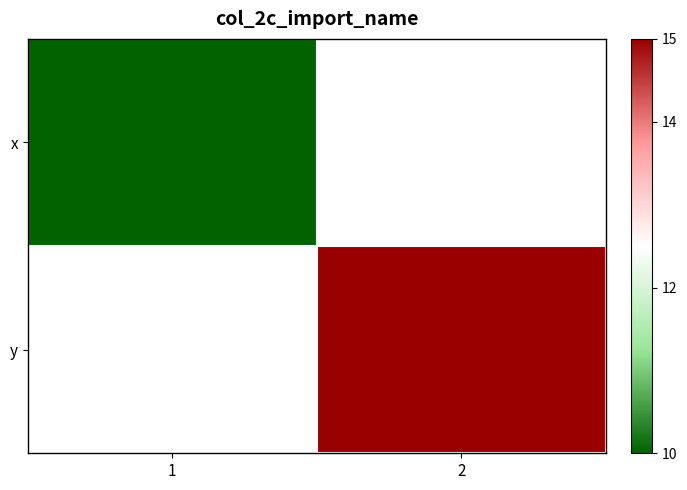

At how many categories does at least one series exceed 14?

1